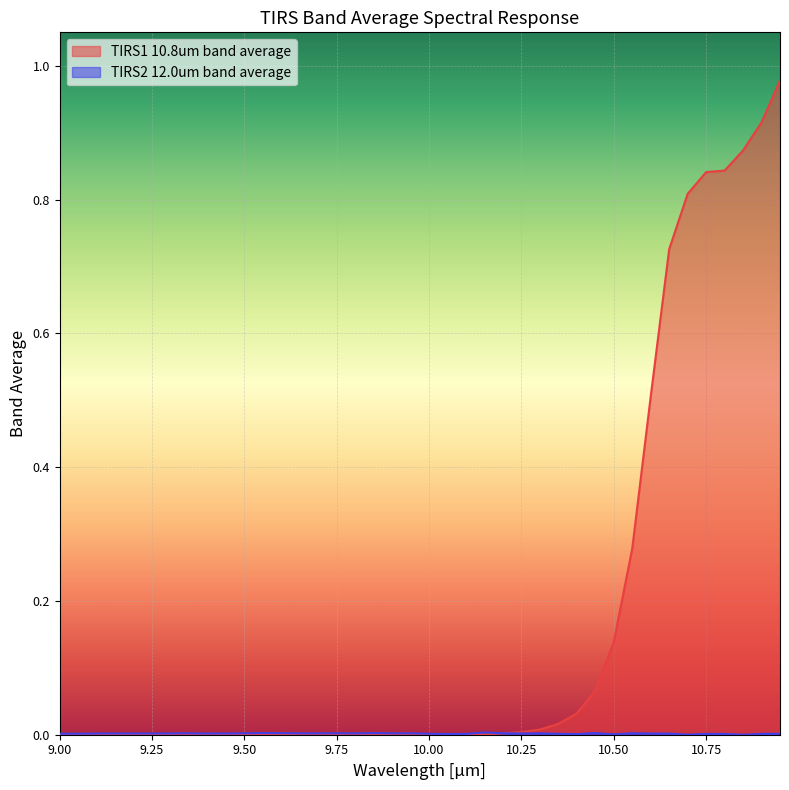

List the series in order of their overall mean, highest first.

TIRS1 10.8um band average, TIRS2 12.0um band average